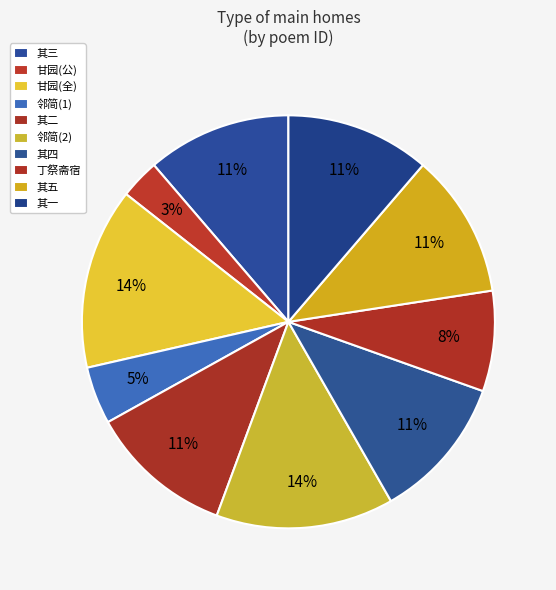

The 丁祭斋宿 slice represents 16% of the pie. True or false?

False